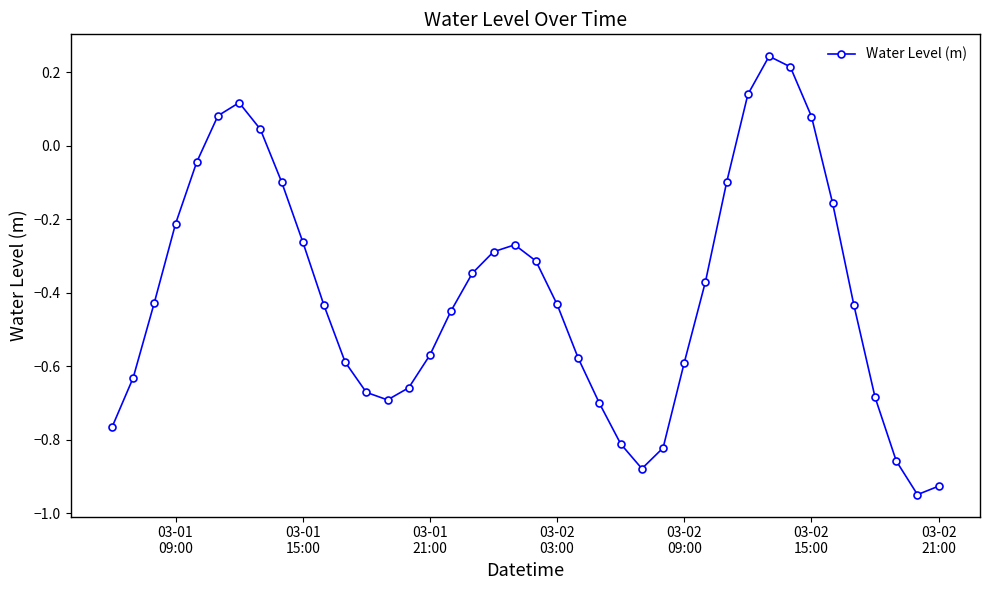

What is the difference between the maximum and minimum values?

1.2